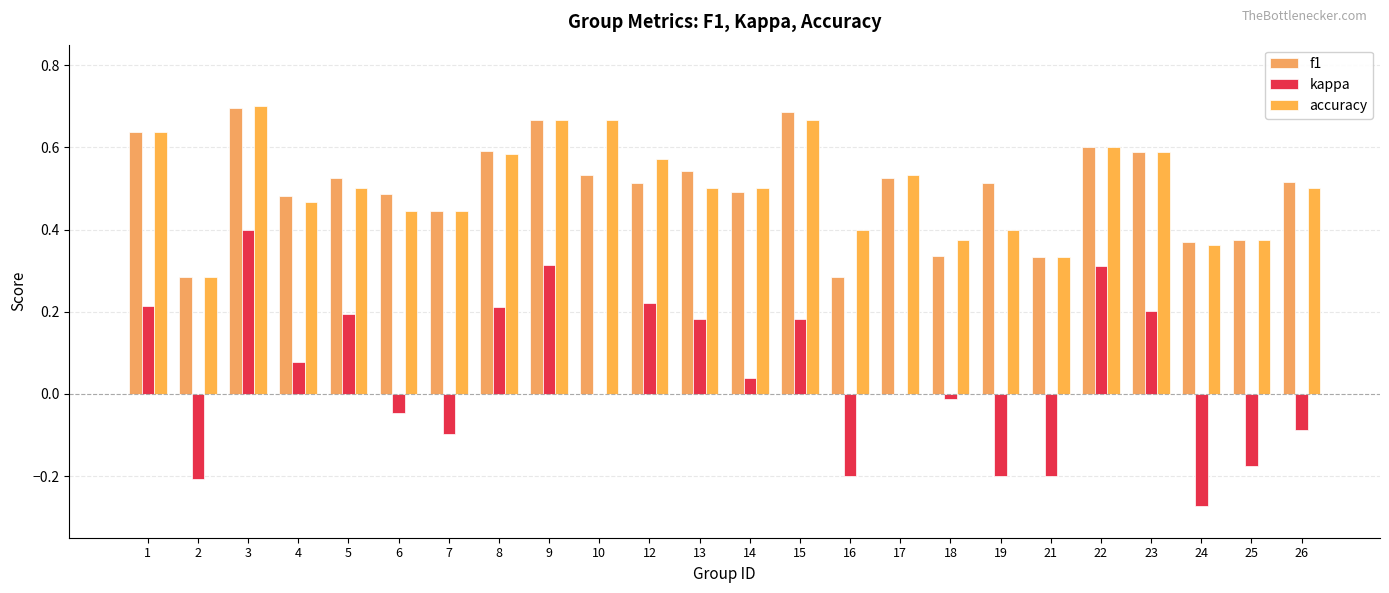

At which label is kappa closest to 0?

10